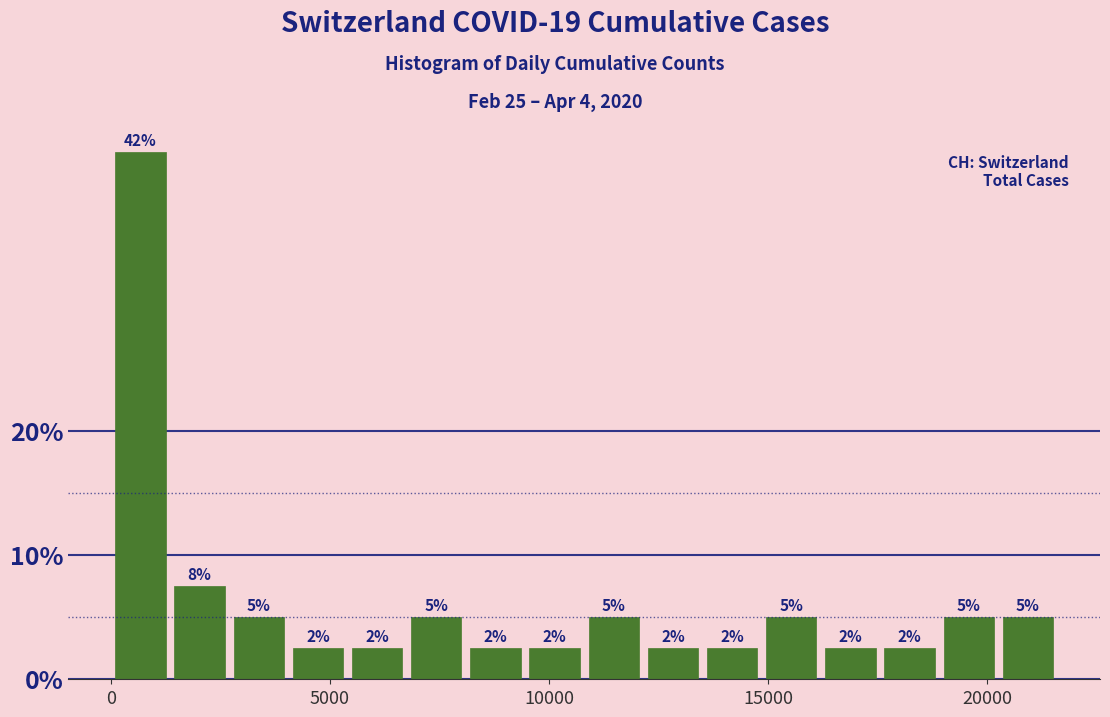

Around what value on the x-axis is the tallest bar? Give the approximate position of its centre, as read against the axis.

500